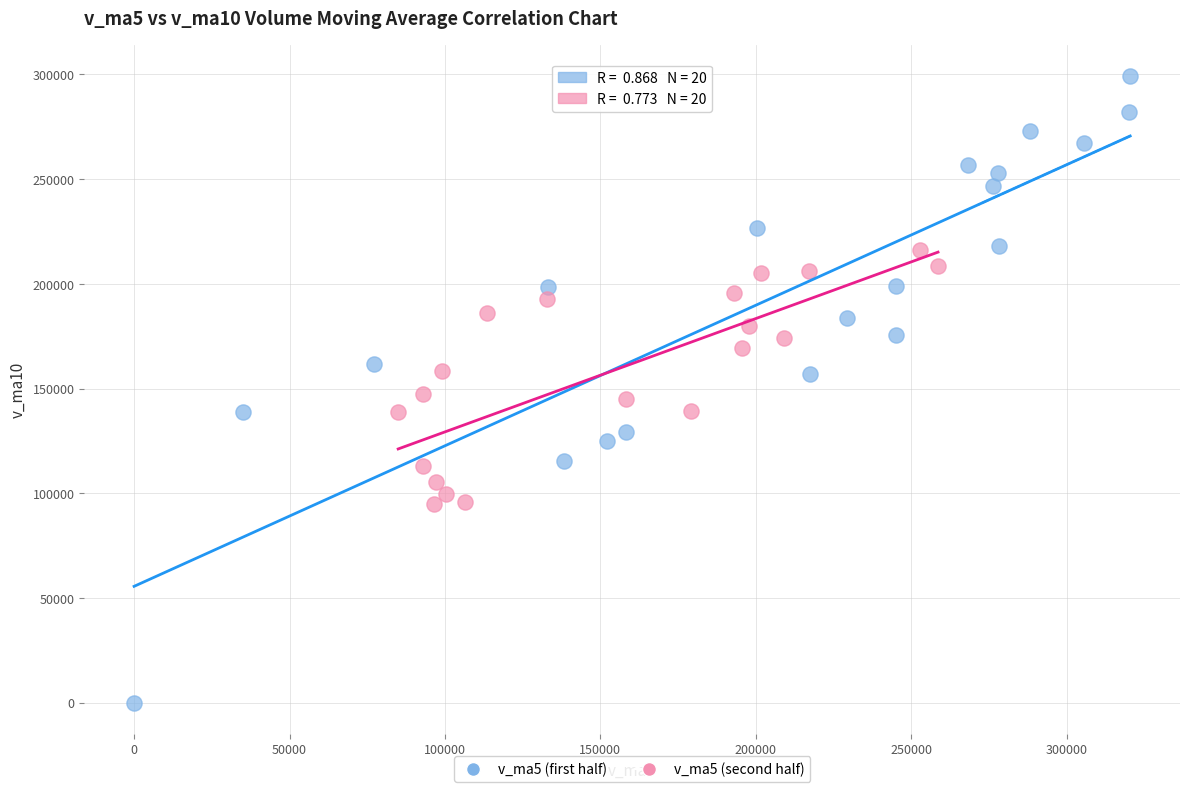

Which series contains the lowest Y value?

v_ma5 (first half)